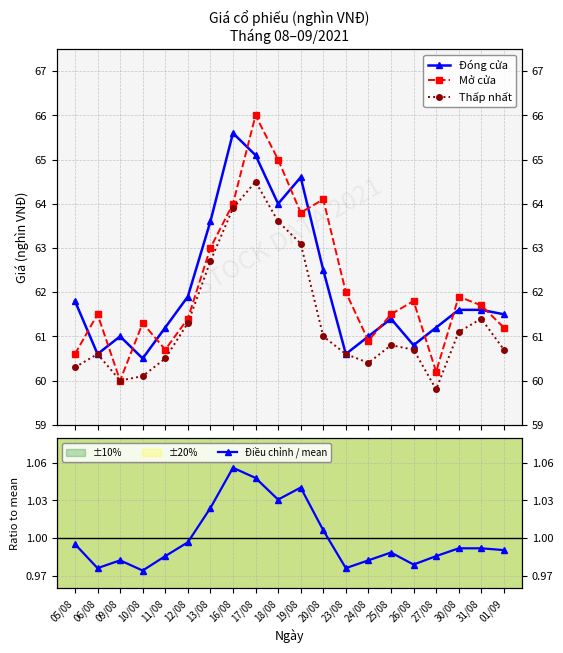

True or false: Thấp nhất and Mở cửa intersect in this chart.

False